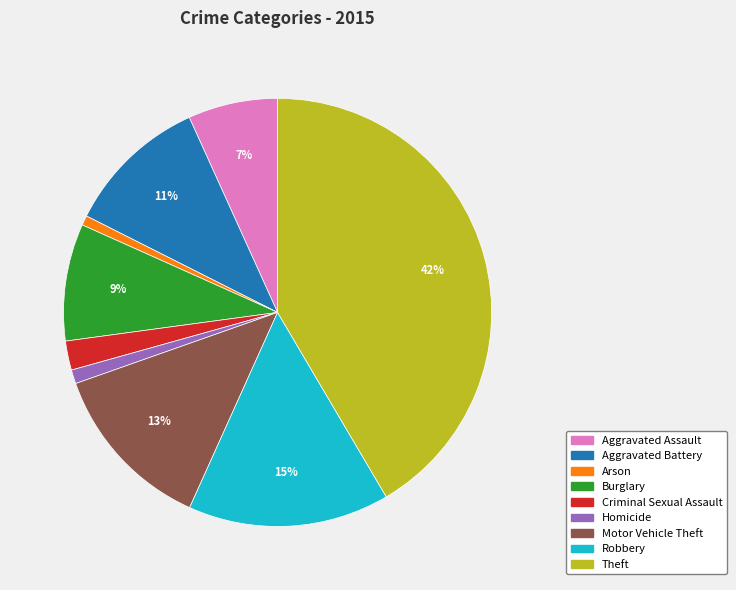

Does Homicide account for over 50% of the chart?

No